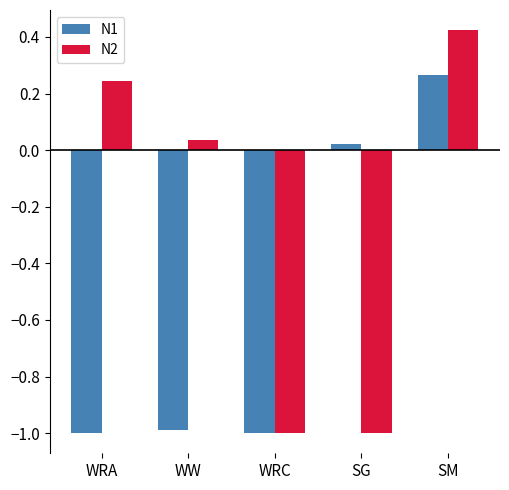

What are all the series names shown in the legend?

N1, N2